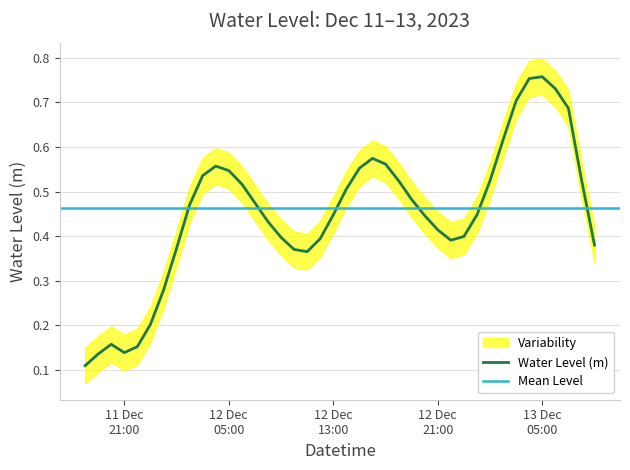

What is the smallest value displayed?

0.1